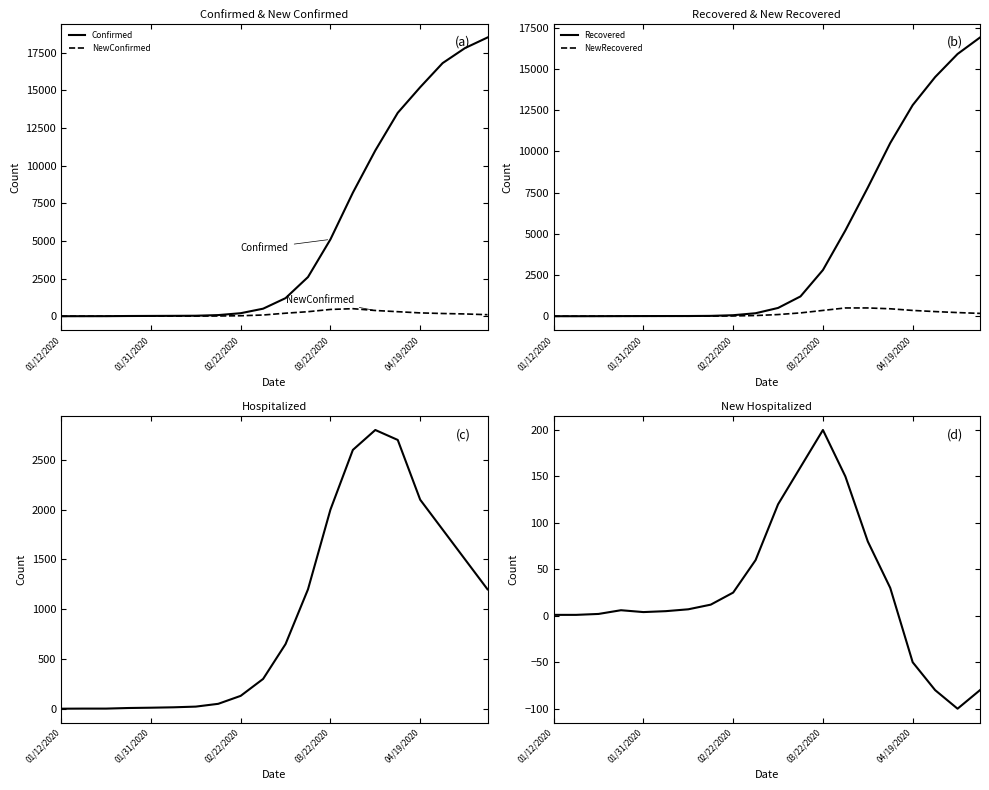

At which category is the sum across all series the highest?

19